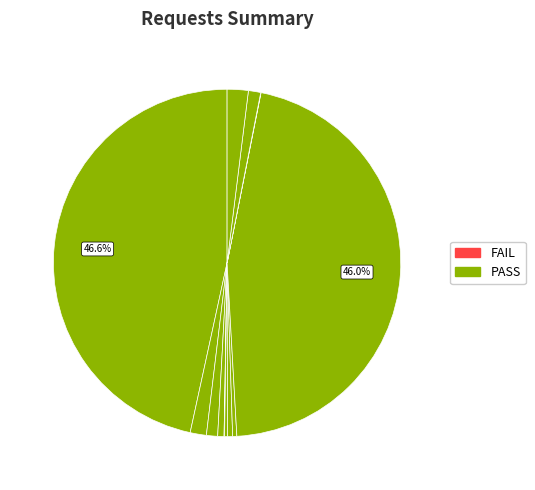

To the nearest percent, what is the difference between the largest and smallest slice percentages?

47%